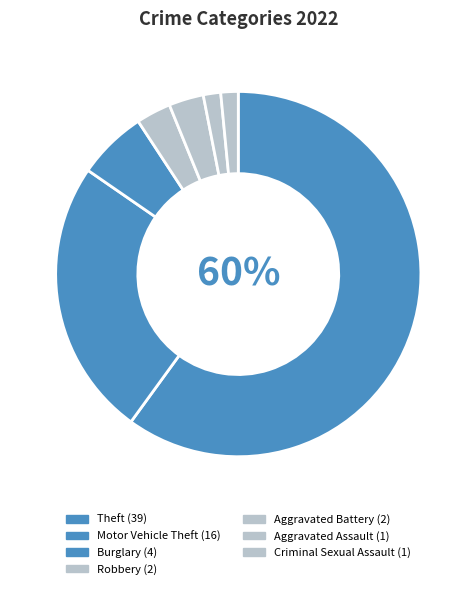

What is the ratio of the value at Aggravated Battery to the value at Criminal Sexual Assault?

2.0